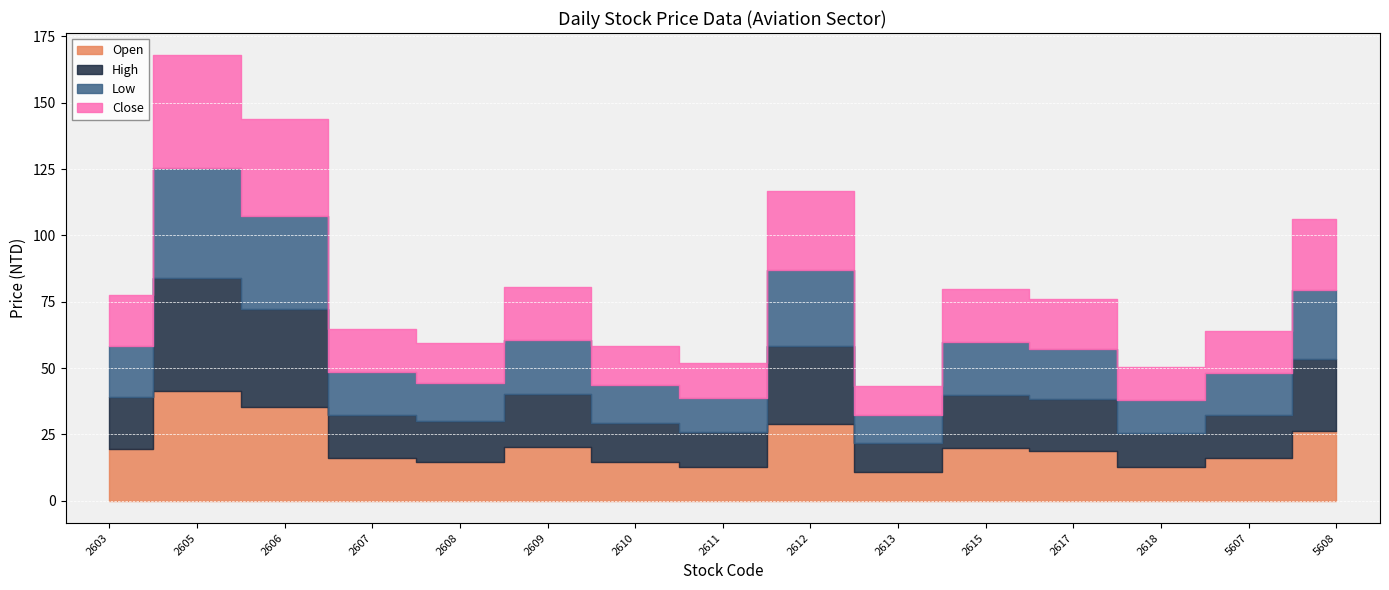

Where is the first local maximum for Open?

2605